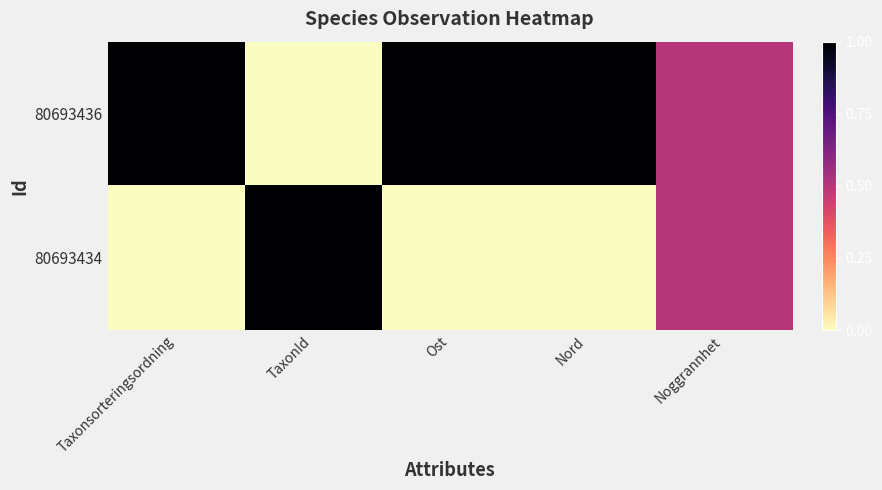

Rank the series by their maximum value, from lowest to highest.

80693436, 80693434